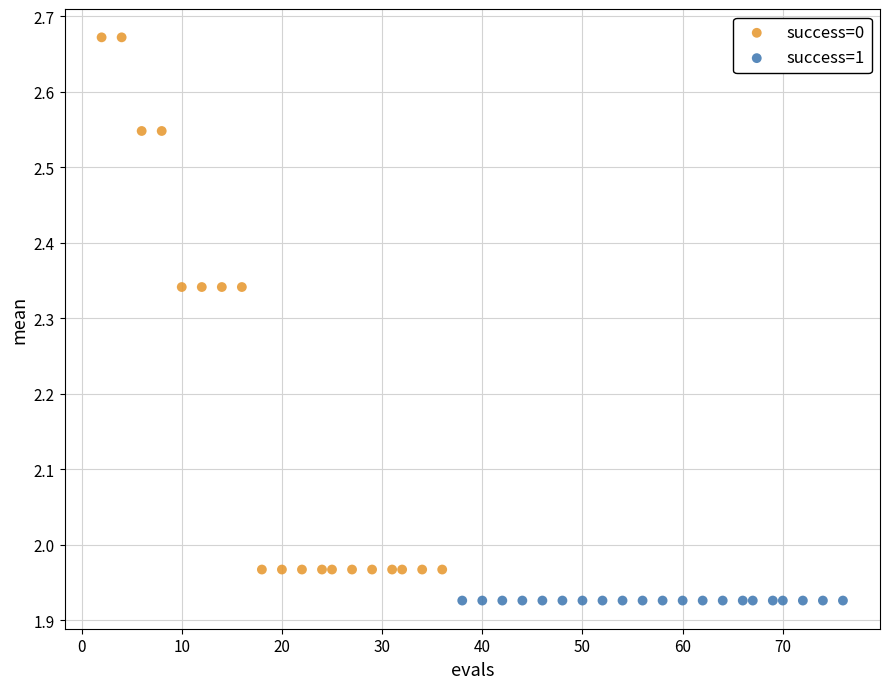

Which series reaches the minimum Y coordinate?

success=1